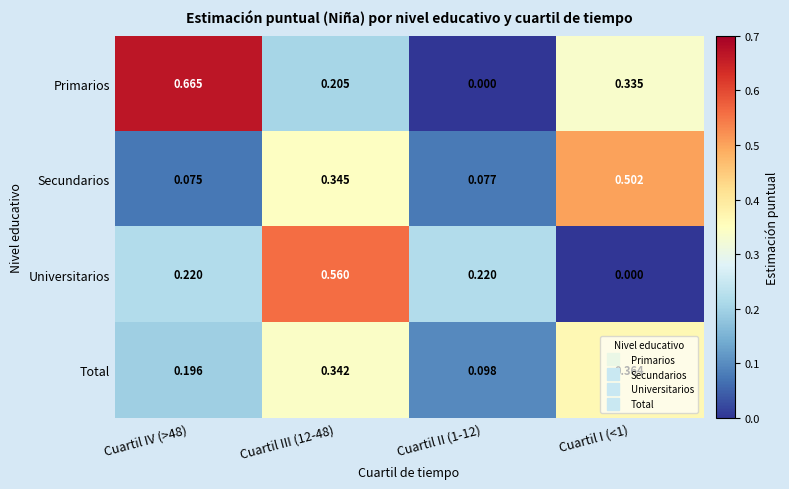

Between Cuartil II (1-12) and Cuartil I (<1), which series saw the biggest shift?

Secundarios